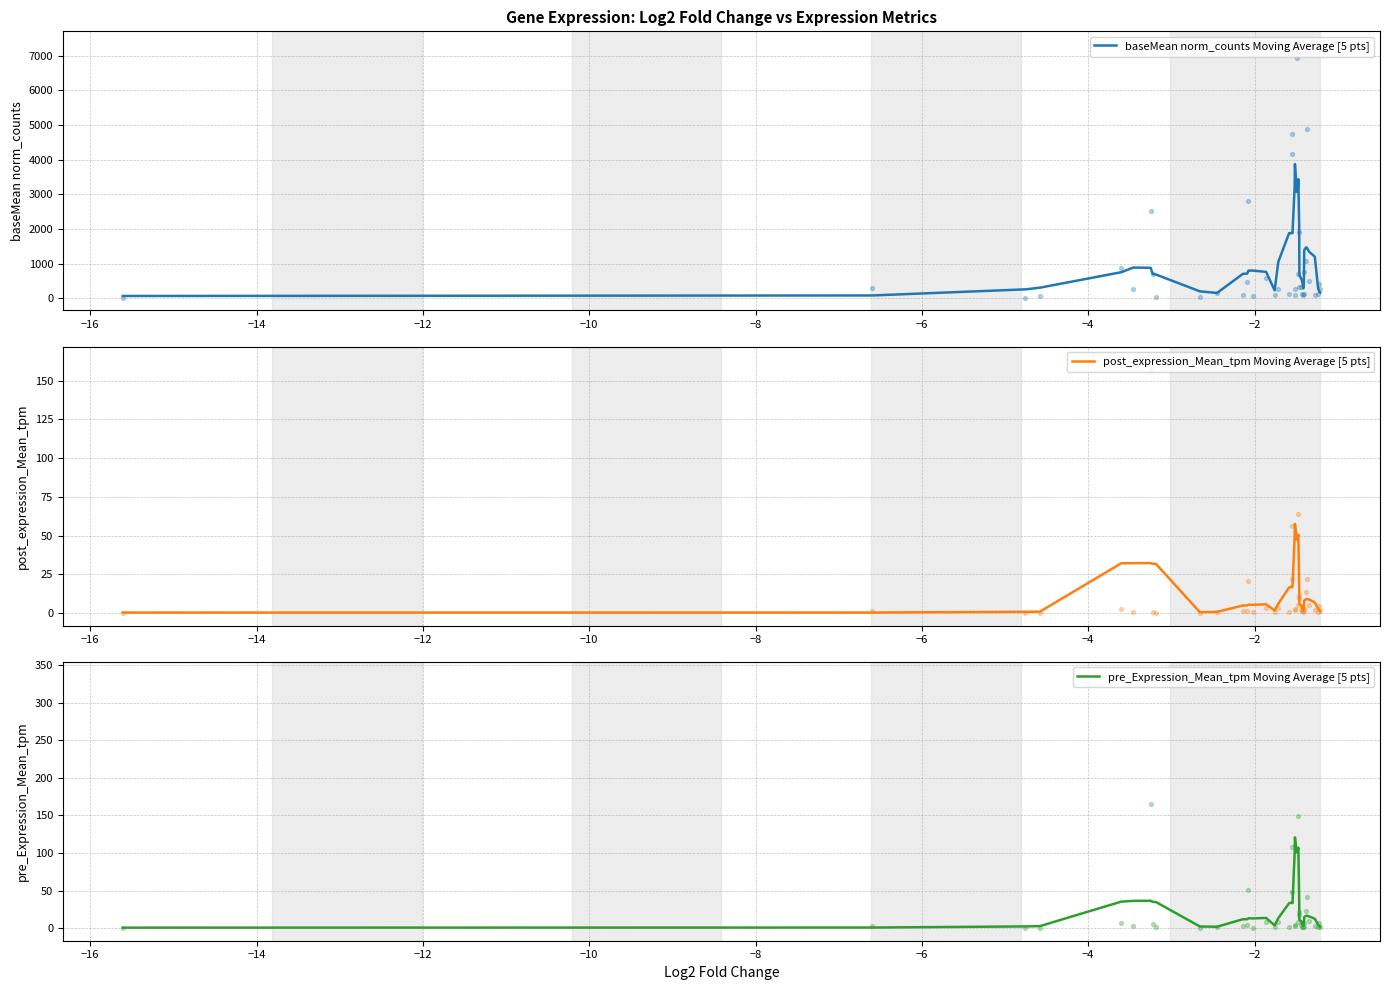

Is the value of post_expression_Mean_tpm Moving Average [5 pts] at 13 greater than the value of pre_Expression_Mean_tpm Moving Average [5 pts] at −4?

No